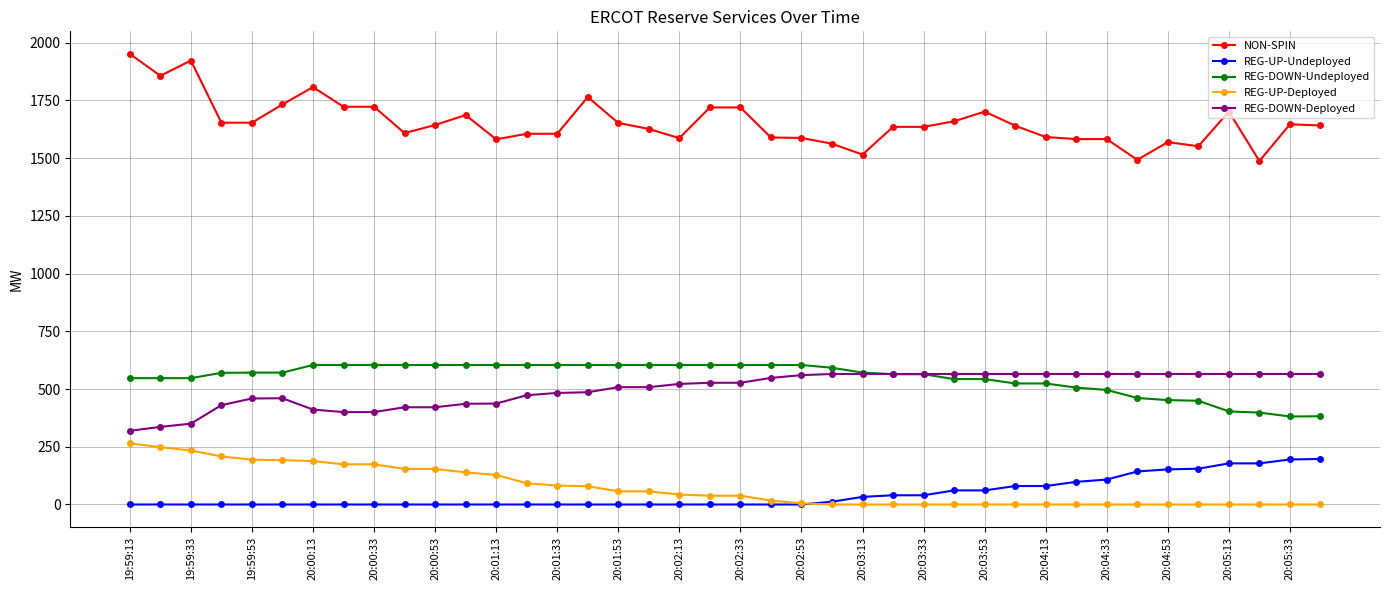

True or false: REG-UP-Undeployed and REG-UP-Deployed cross at least once.

True